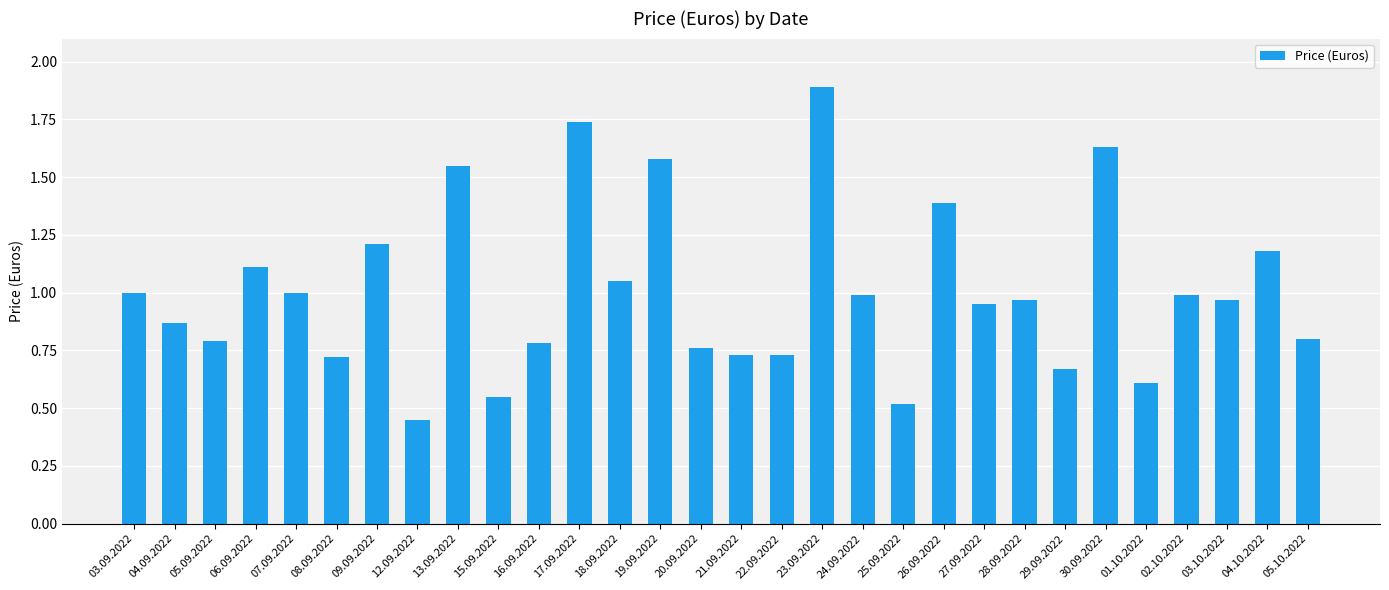

What is the sum of all values?

30.2